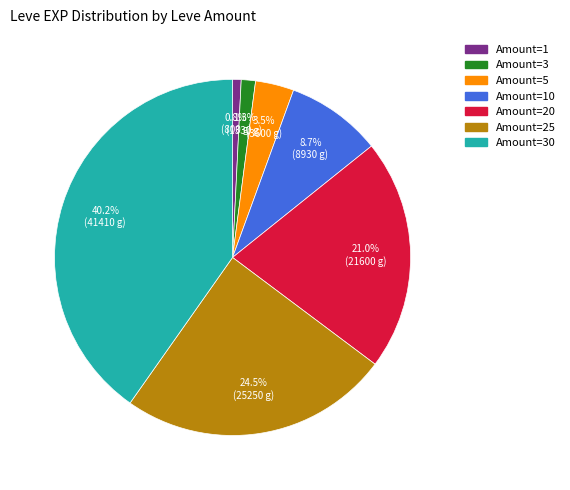

Does any single category account for the majority?

No